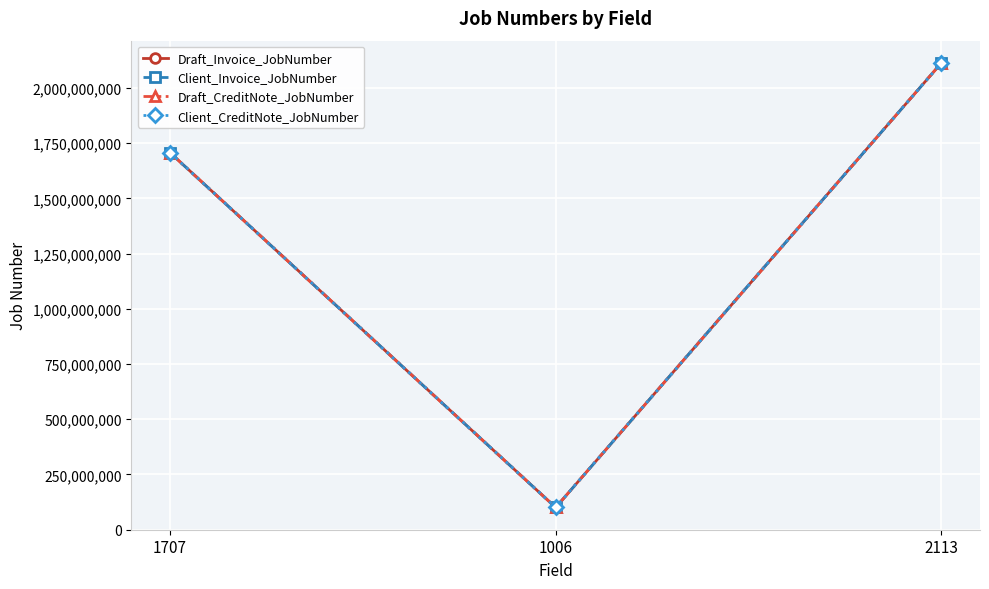

Reading left to right, extract all data points from this chart.

Draft_Invoice_JobNumber: 1707106661	100620354	2113200285
Client_Invoice_JobNumber: 1707106661	100620354	2113200285
Draft_CreditNote_JobNumber: 1707106659	100620159	2113200286
Client_CreditNote_JobNumber: 1707106659	100620159	2113200286